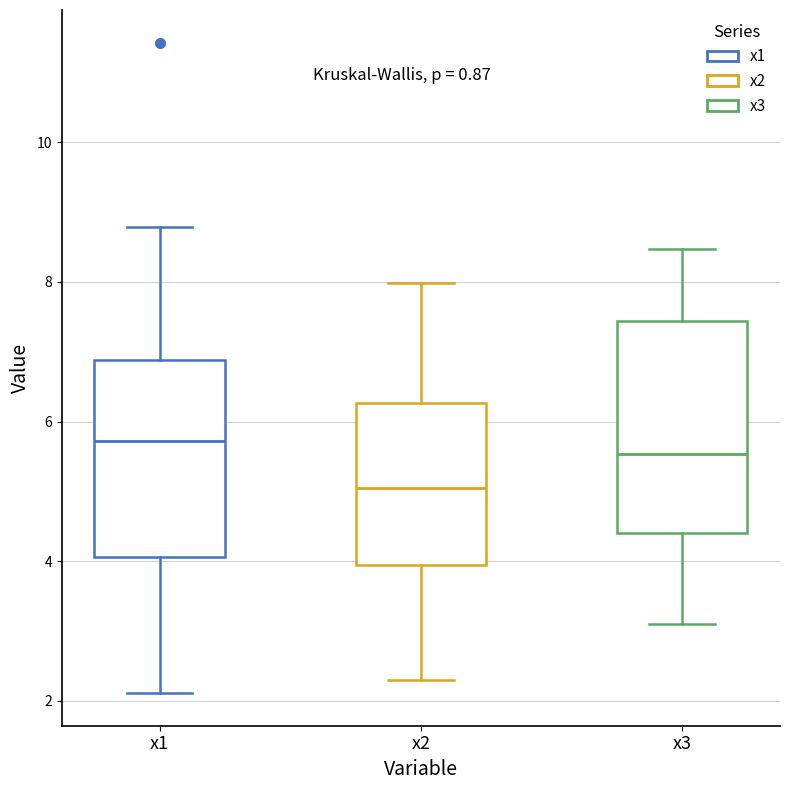

Reading left to right, read every box against the y-axis: the position of its median line, the range the box covers, and the ends of its whiskers. The values are not printed on the chart, so give them approximately, as read against the axis.

x1: median 5.8, box 4.0 to 6.8, whiskers 2.2 to 8.8
x2: median 5.0, box 4.0 to 6.2, whiskers 2.2 to 8.0
x3: median 5.6, box 4.4 to 7.4, whiskers 3.2 to 8.4